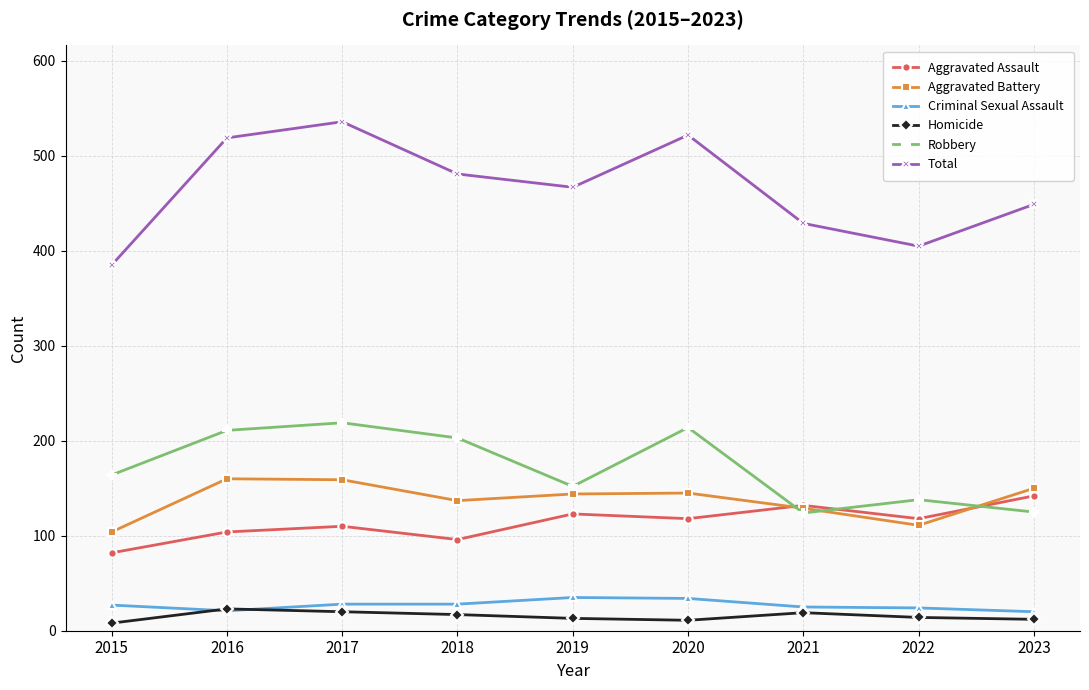

Which series has the largest total across all categories?

Total